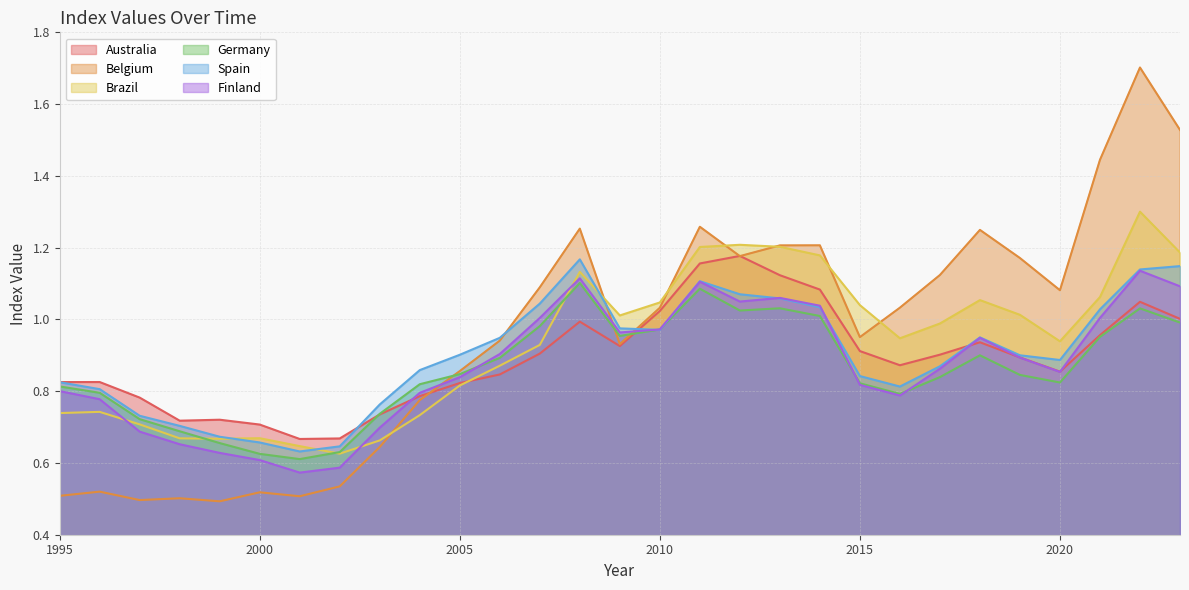

Is the value of Australia at 2021 greater than the value of Brazil at 2016?

Yes